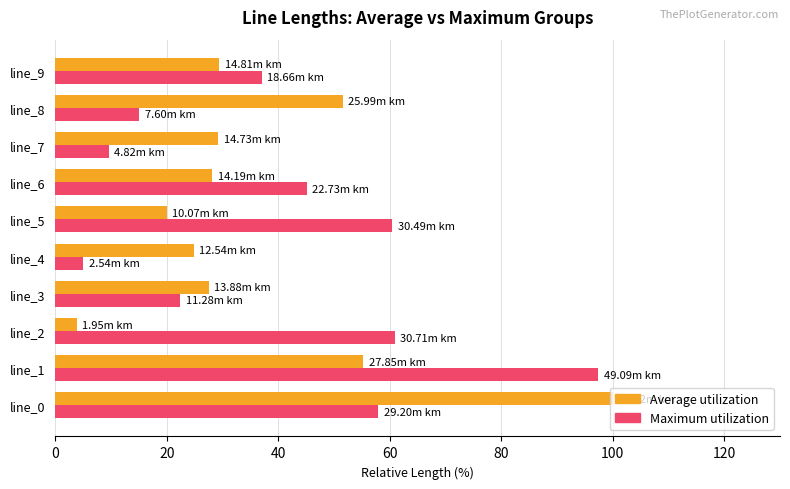

What is the maximum value shown in the chart?

100.0